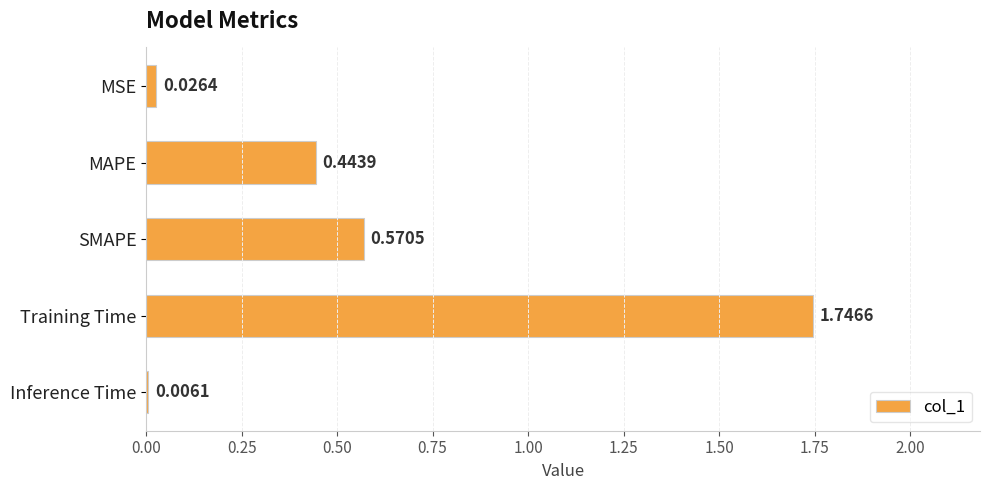

What is the sum of all values?

2.8